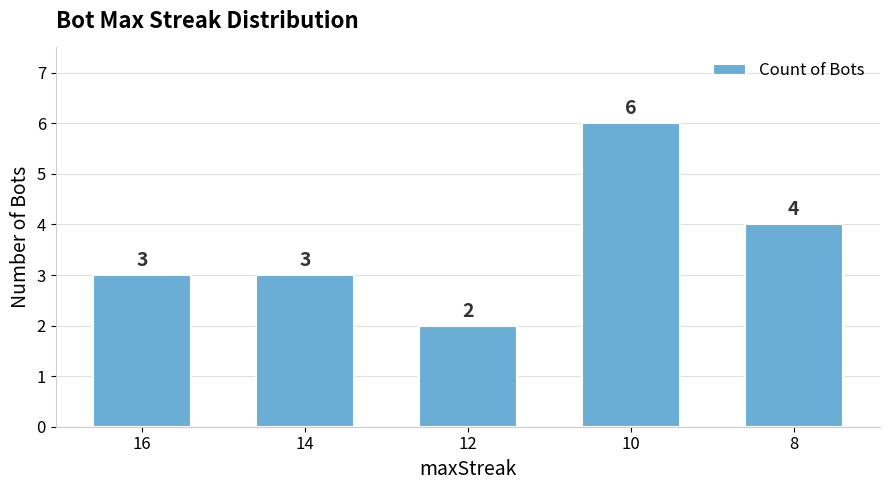

Which has a higher value, 12 or 8?

8